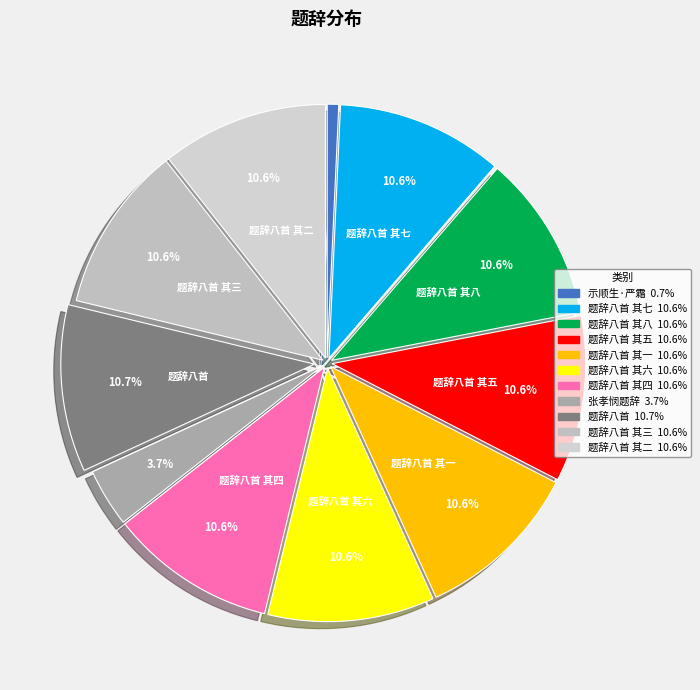

To the nearest percent, what is the difference between the largest and smallest slice percentages?

10%